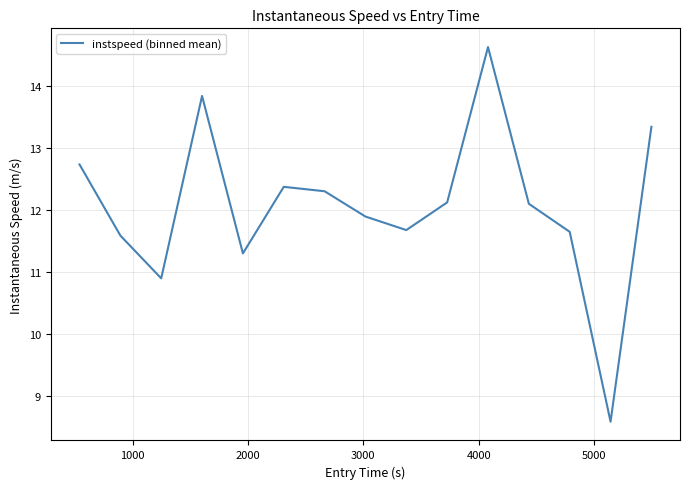

Does the chart display data point markers on the line(s)?

No